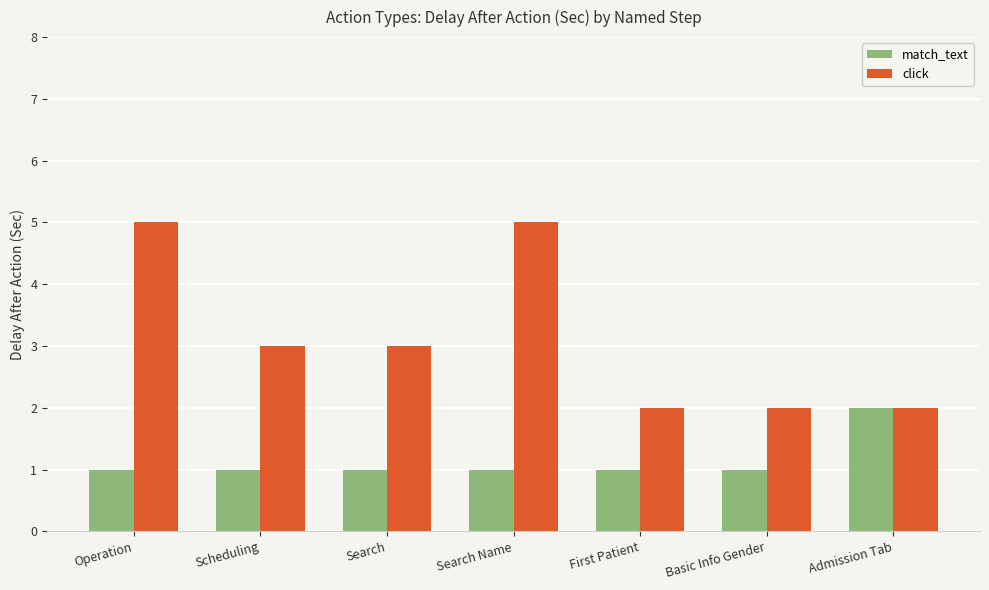

Which series has the widest spread of values?

click